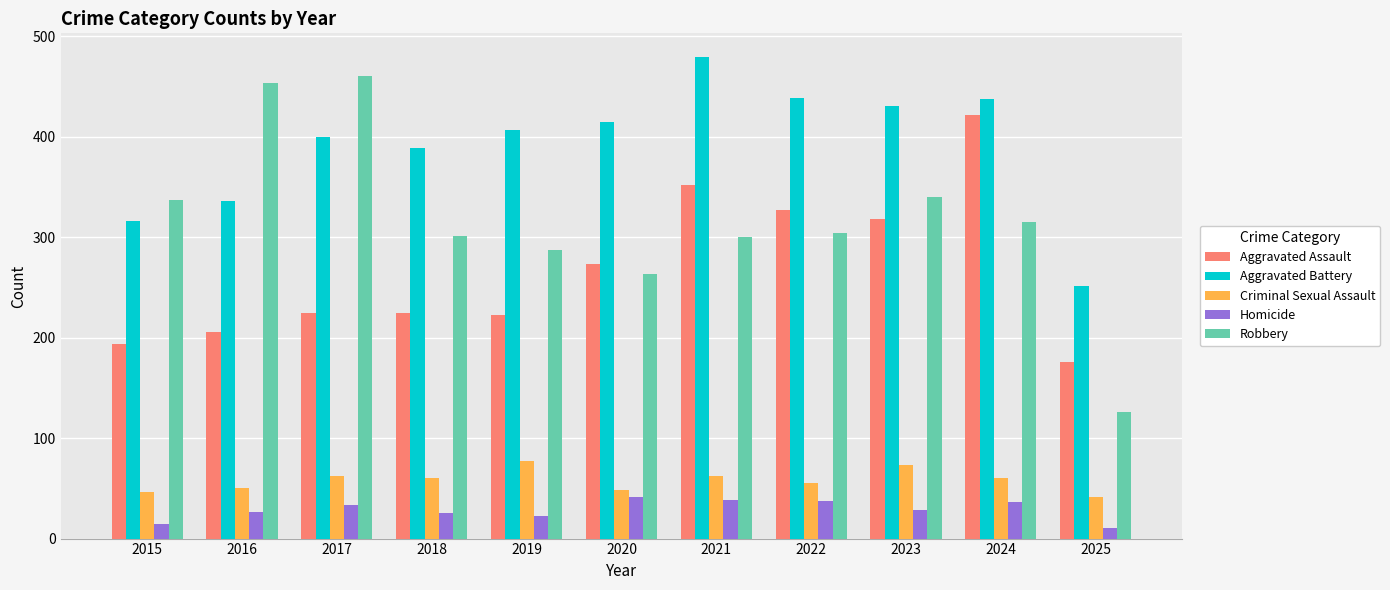

True or false: Aggravated Assault has a value of 318 at 2023.

True